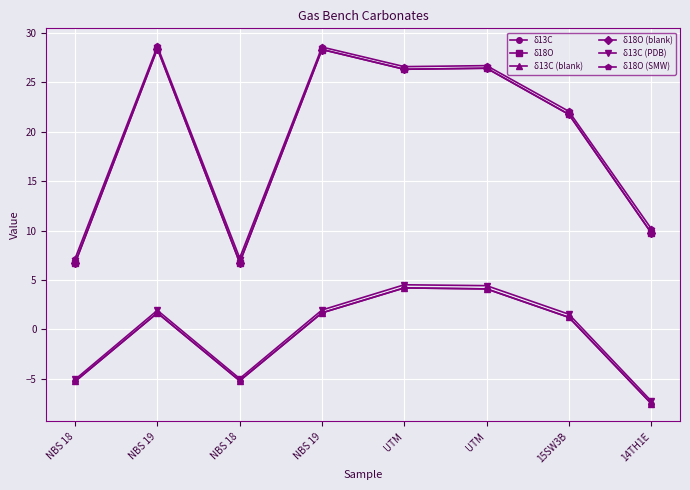

Does the chart have visible grid lines?

Yes